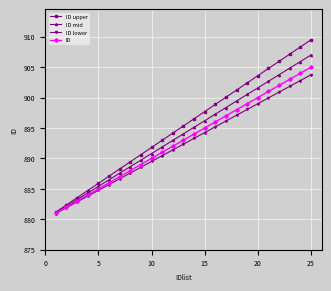

Which series has the widest spread of values?

ID upper